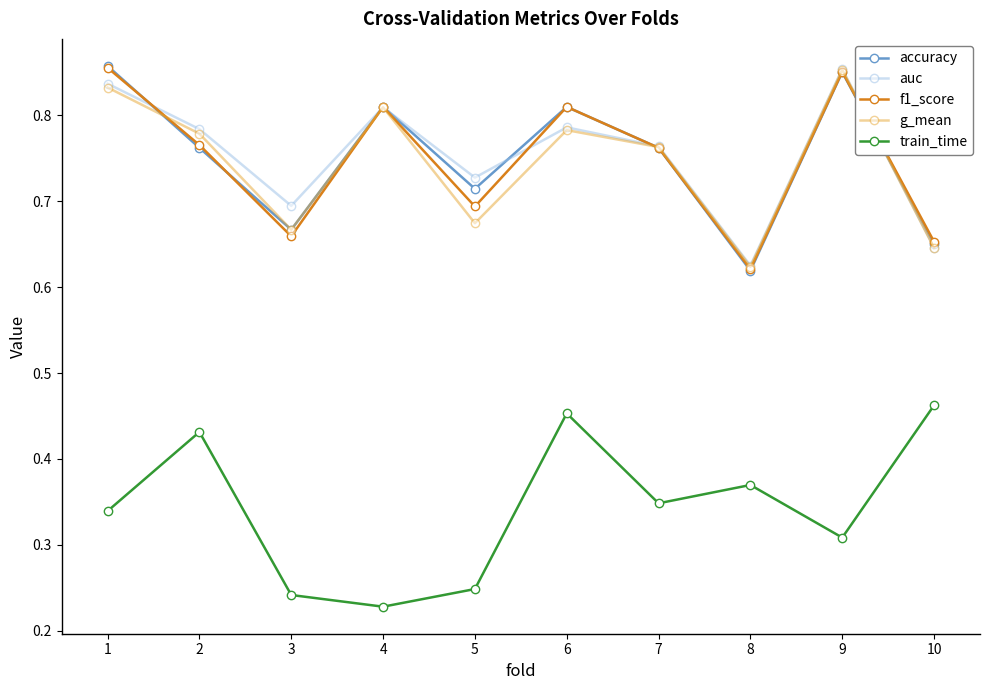

Which category has the lowest value in the g_mean series?

8